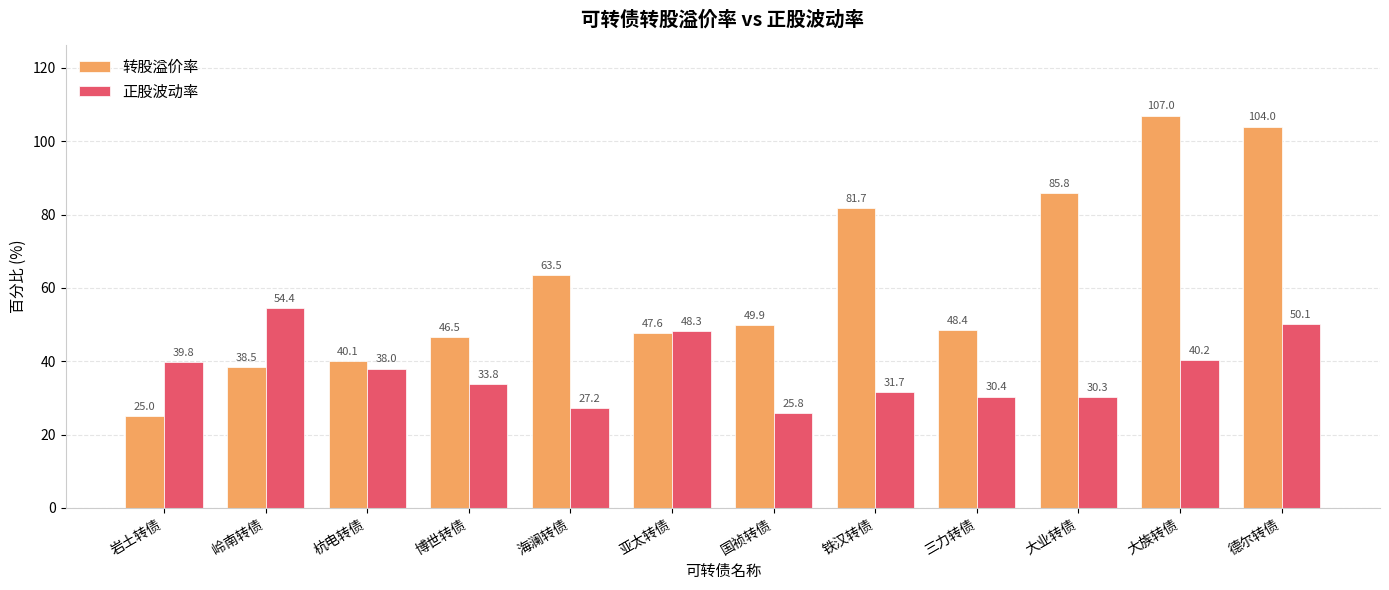

At which label is 正股波动率 closest to 40?

岩土转债